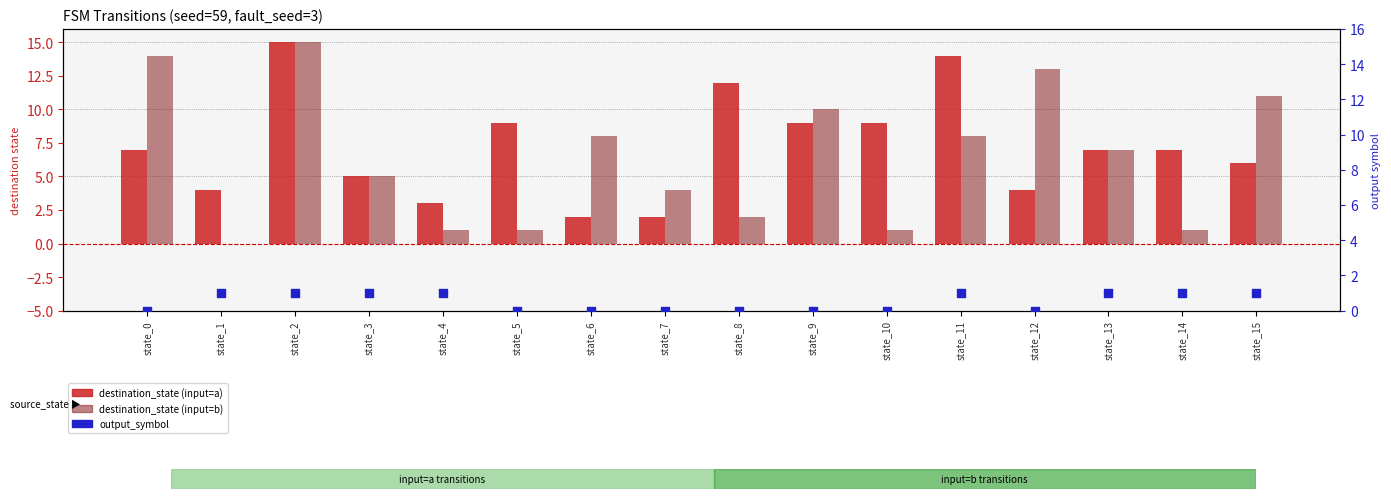

Which series contains the lowest Y value?

destination_state (input=b)